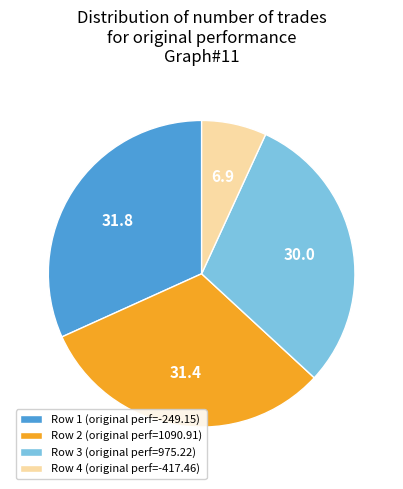

How many segments does this pie chart have?

4